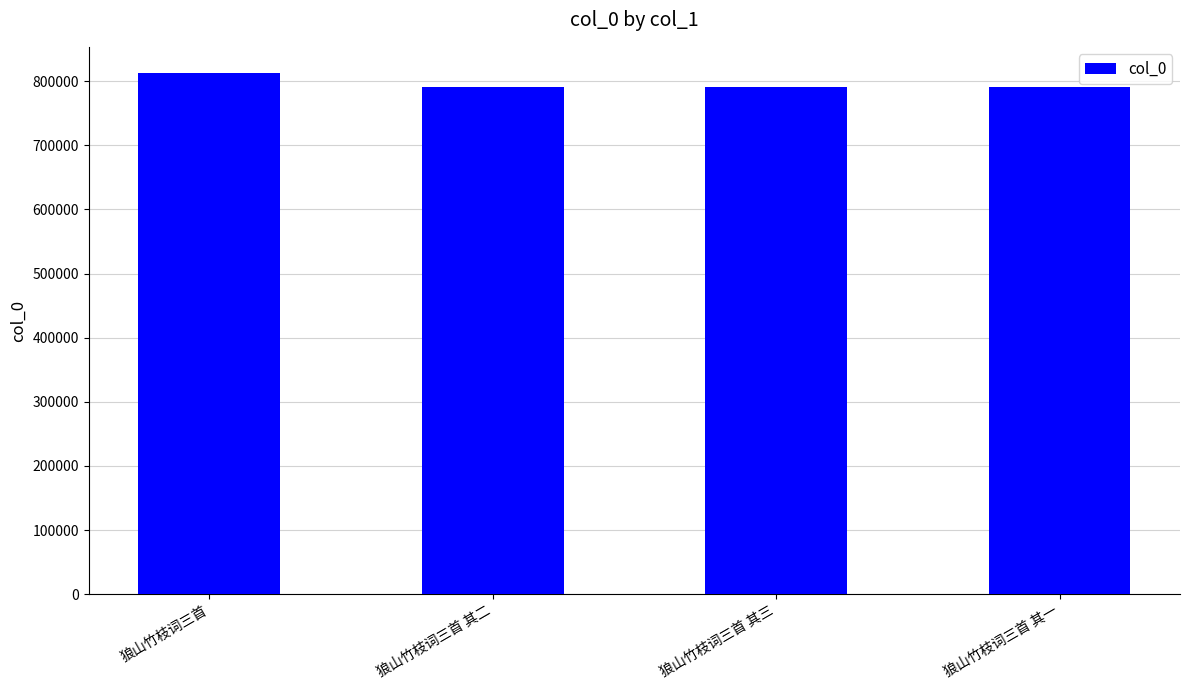

How many bars are there in total?

4